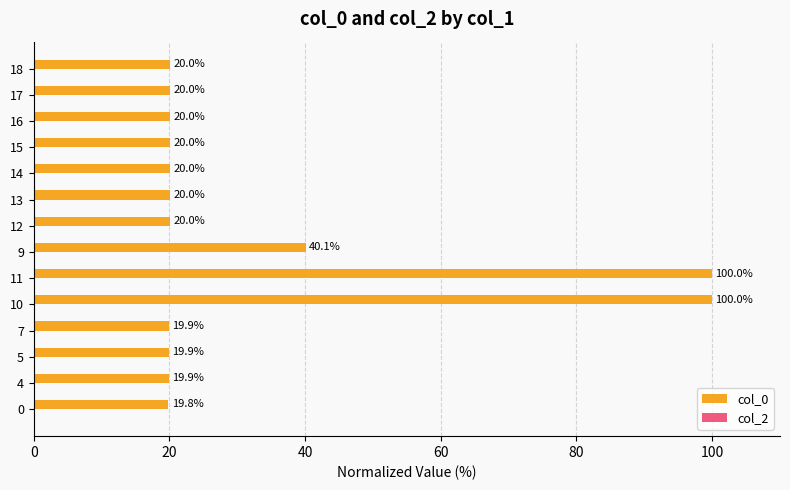

Reading top to bottom, extract all data points from this chart.

18=20.0	17=20.0	16=20.0	15=20.0	14=20.0	13=20.0	12=20.0	9=40.1	11=100.0	10=100.0	7=19.9	5=19.9	4=19.9	0=19.8